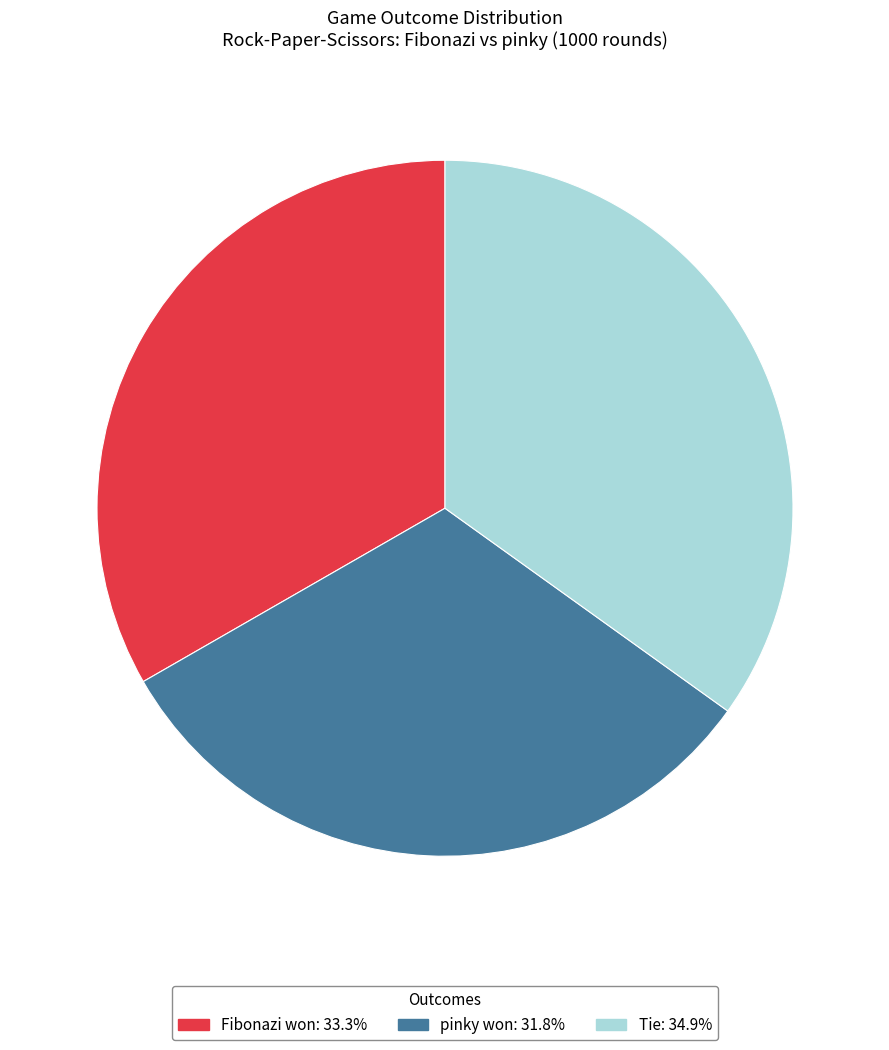

Approximately how many times larger is the value at Tie compared to pinky won?

1.1